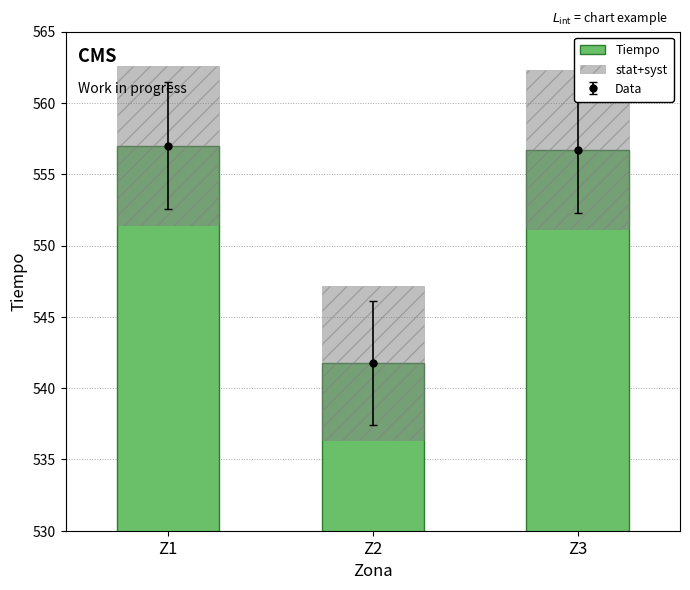

Where does the data first go above 556?

Z1